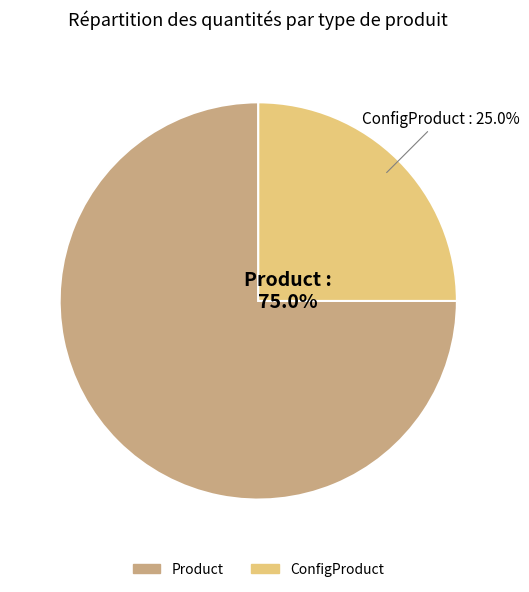

Which category has the biggest portion of the pie?

Product